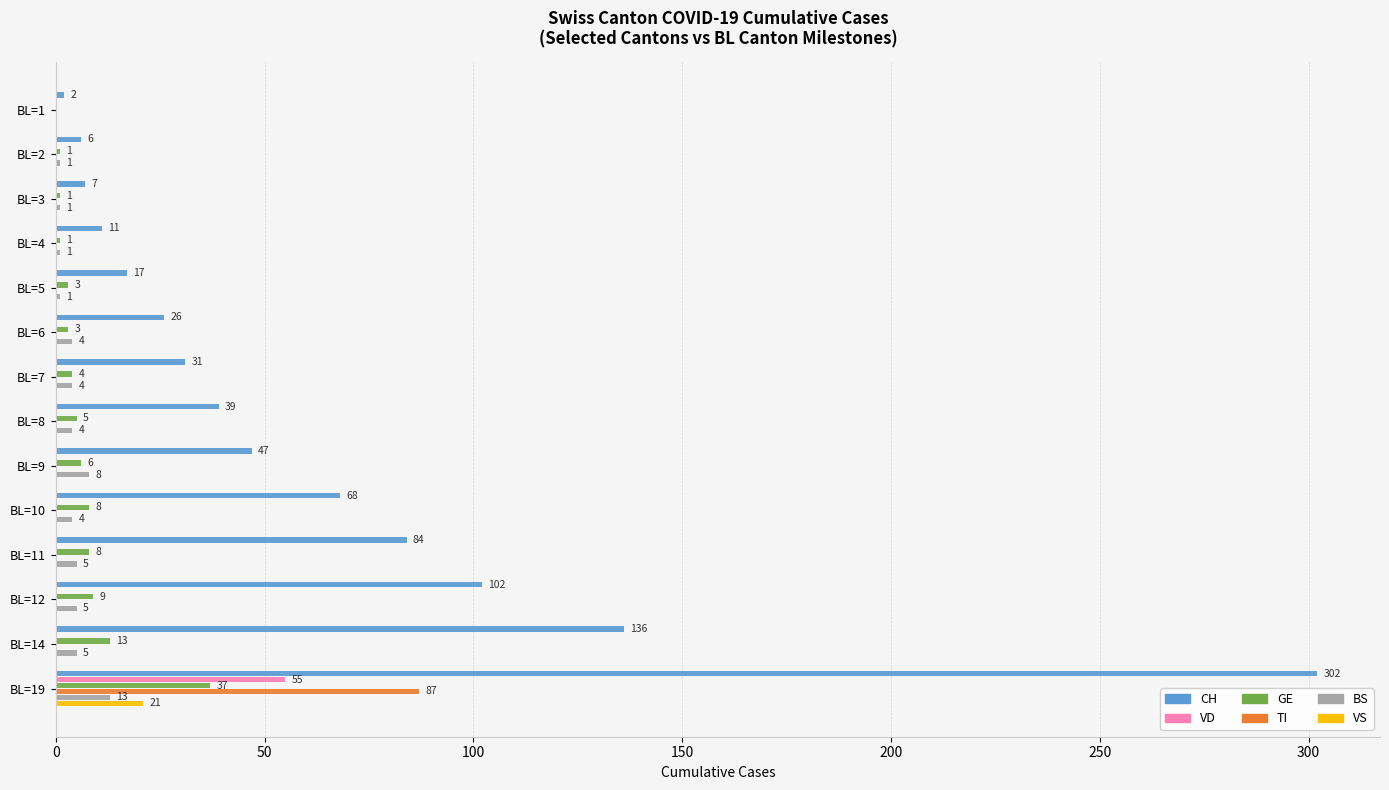

Where is GE nearest to the value 18?

BL=14